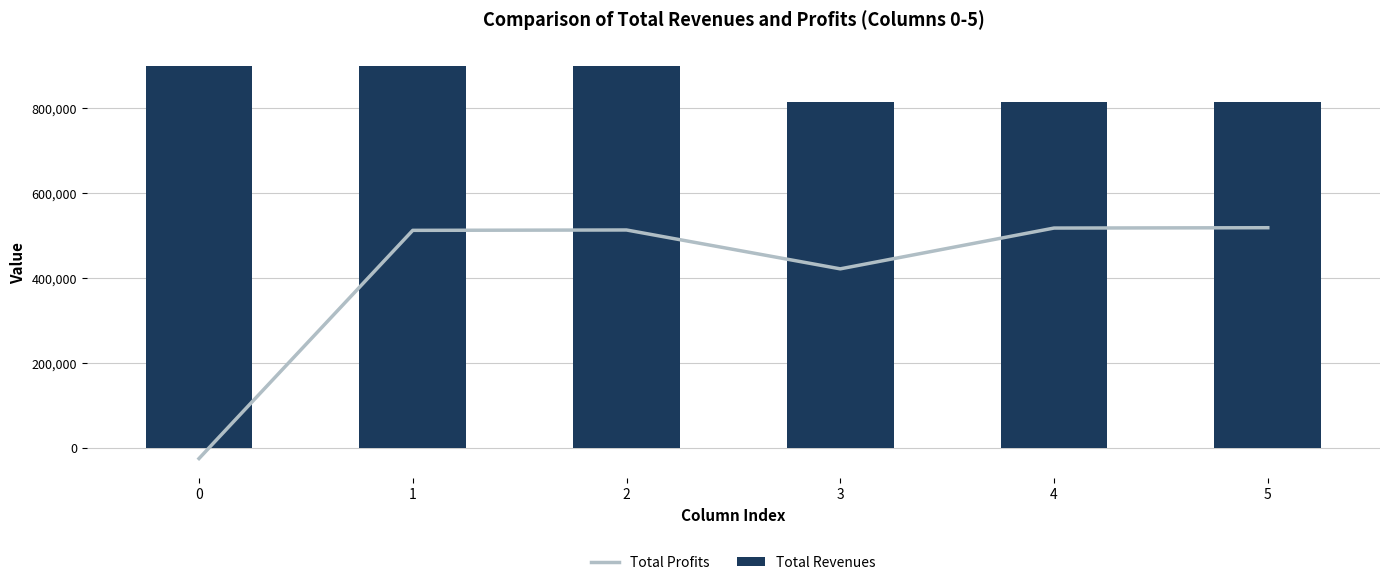

Reading right to left, extract all data points from this chart.

Total Profits: 518137.8	517367.1	421397.4	512822.3	511975.3	-24856.6
Total Revenues: 814043.9	814043.9	814043.9	898748.8	898748.8	898748.8